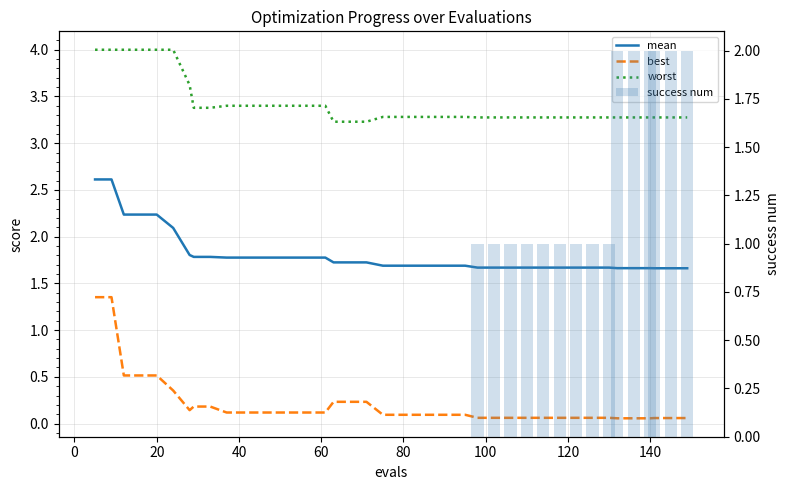

What is the value of the mean bar at the 6th from the left?

2.1